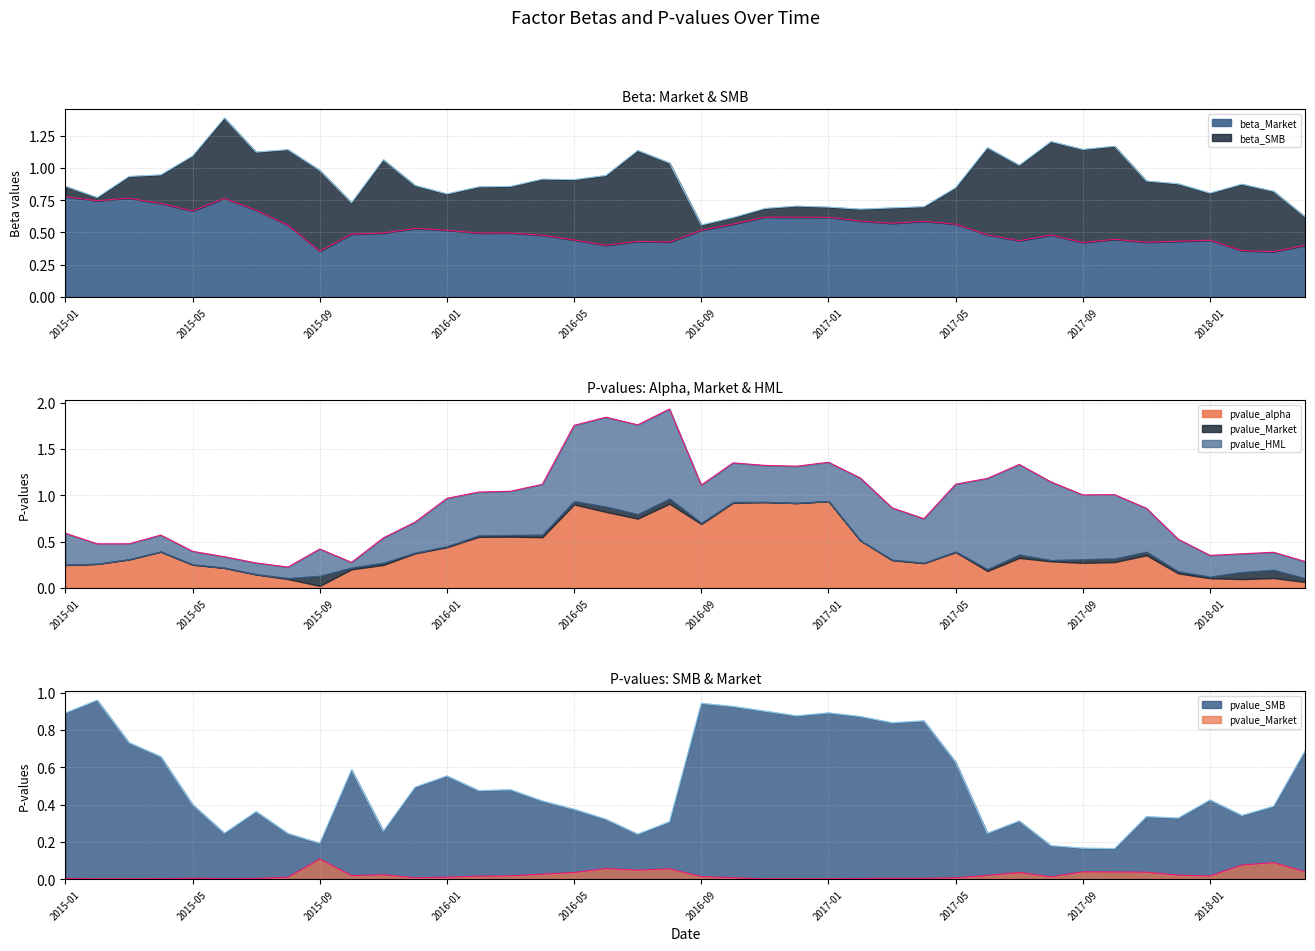

Which series has the largest range (max minus min)?

beta_SMB